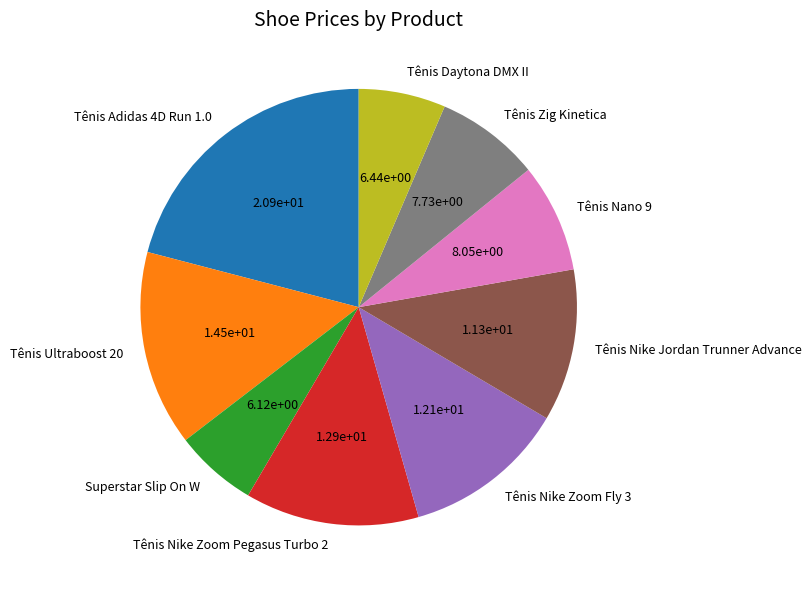

Count the number of slices in the pie.

9